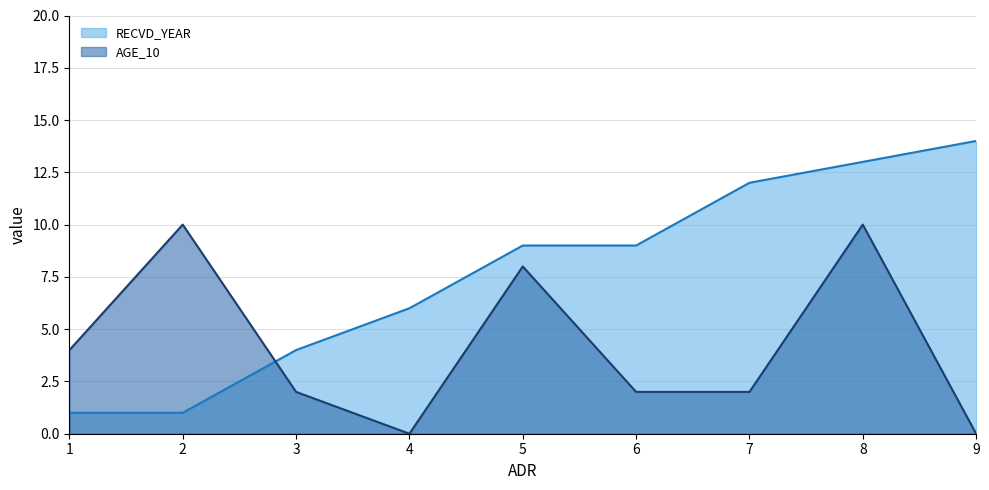

Which series ends up on top after the final intersection of AGE_10 and RECVD_YEAR?

RECVD_YEAR